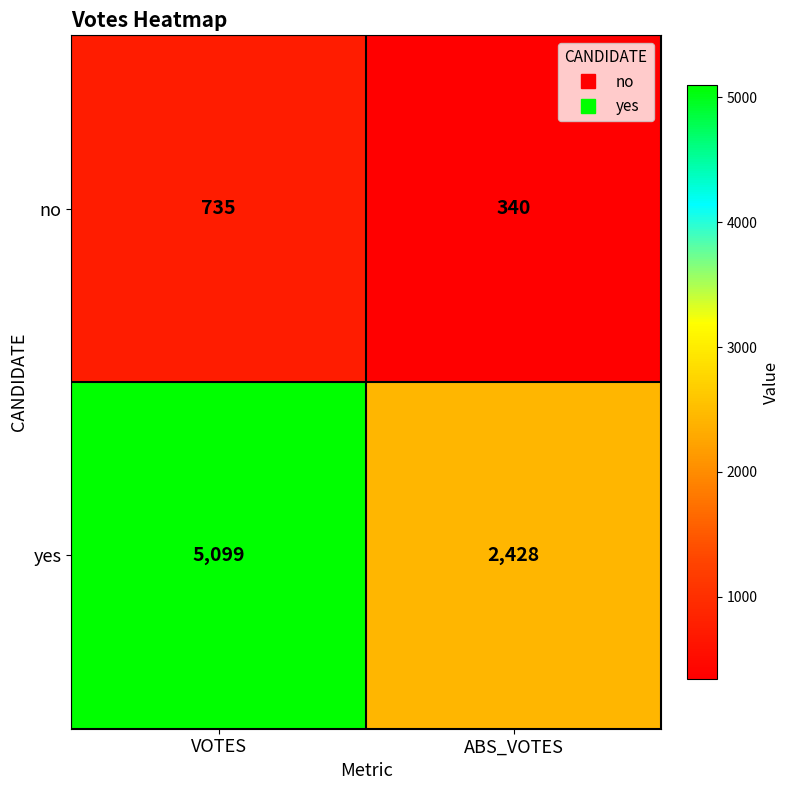

What is the spread (max minus min) of values at ABS_VOTES?

2088